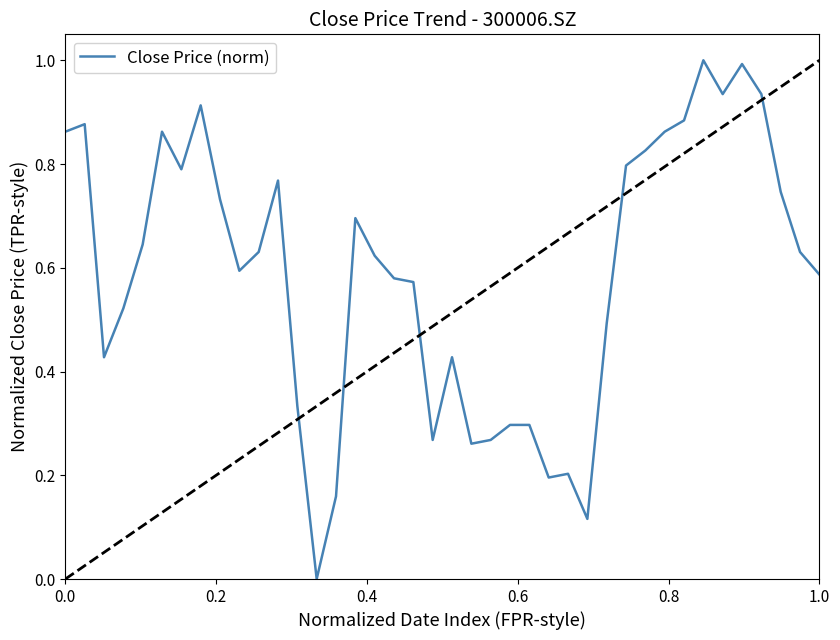

What is the maximum value shown in the chart?

1.0